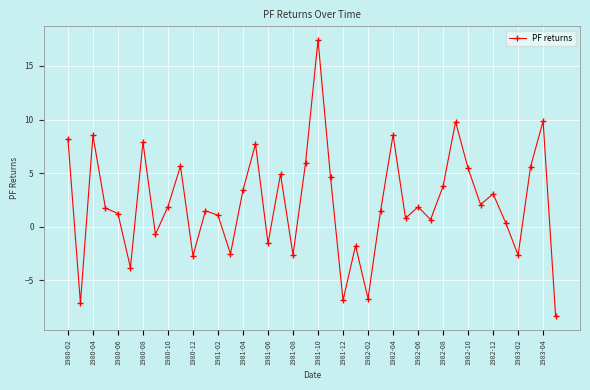

How many categories are shown in the chart?

40